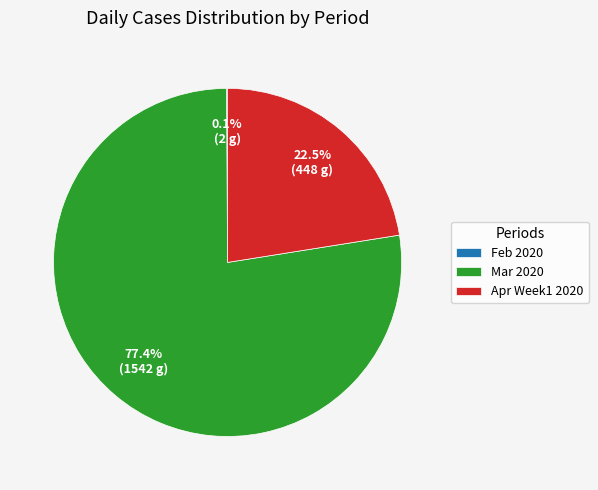

Combined, do Mar 2020 and Apr Week1 2020 account for over 50%?

Yes